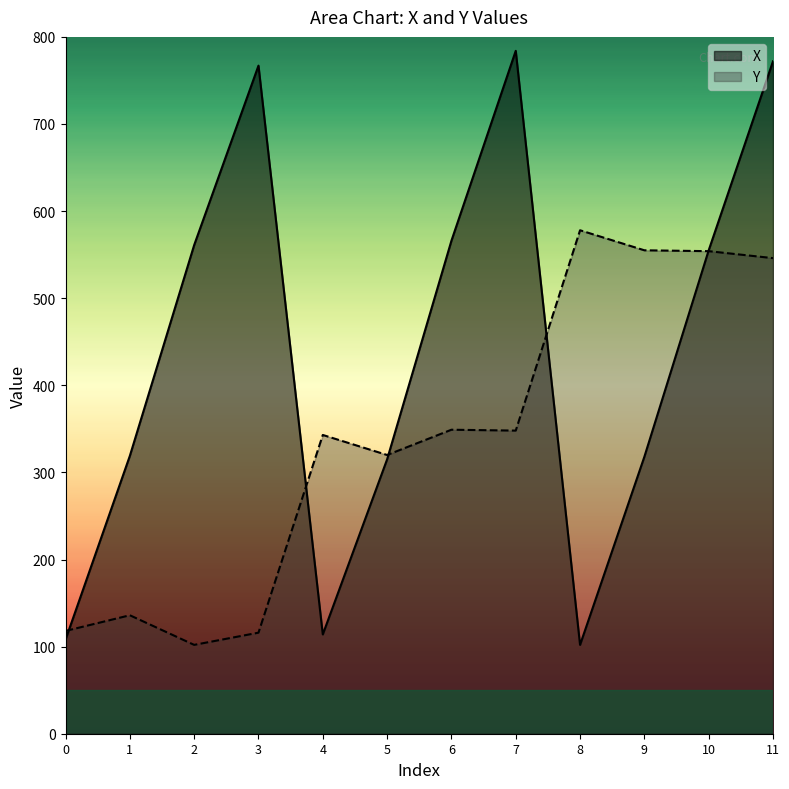

True or false: Y has a value of 343 at 4.

True